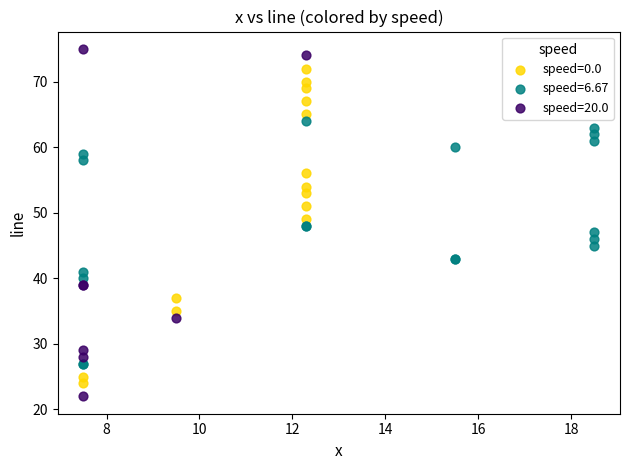

Which series contains the highest Y value?

speed=20.0